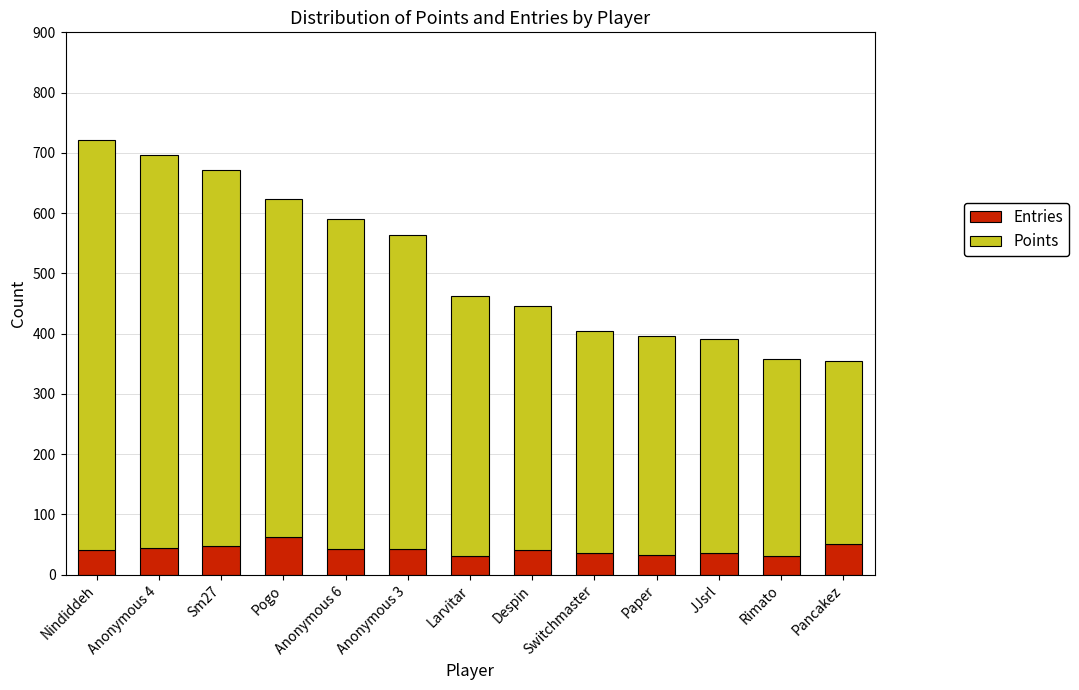

The Entries series shows 18 at Pogo. True or false?

False